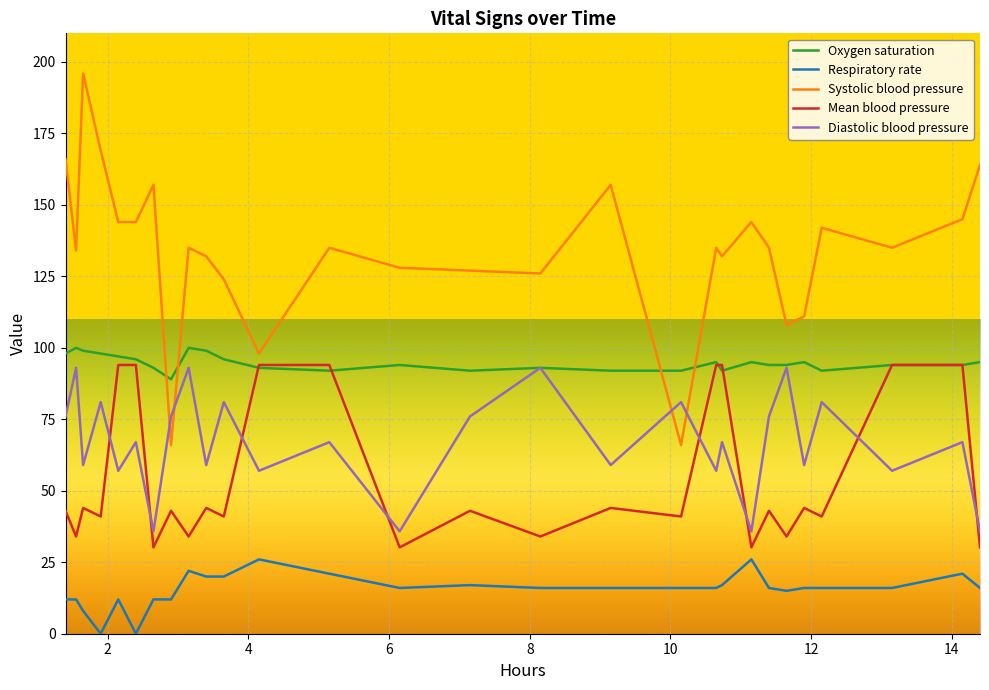

True or false: Mean blood pressure and Systolic blood pressure cross at least once.

False